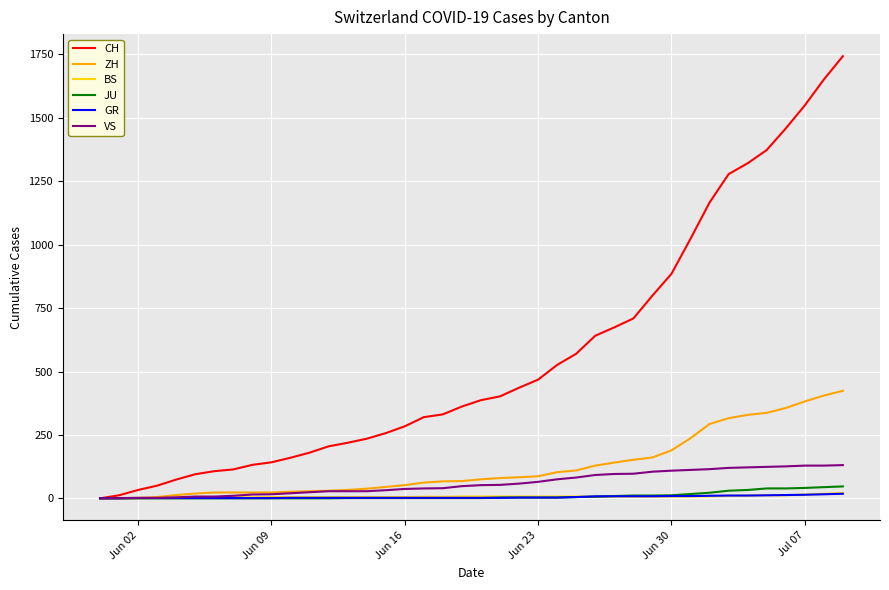

Does the chart display data point markers on the line(s)?

No